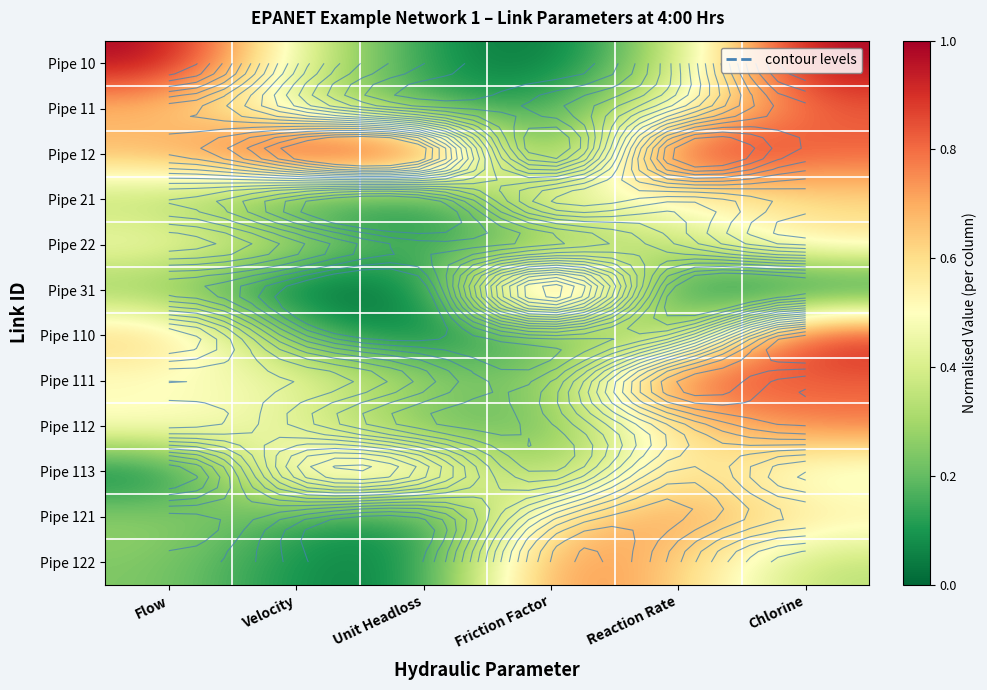

How many Pipe 113 values are between 0 and 1?

6